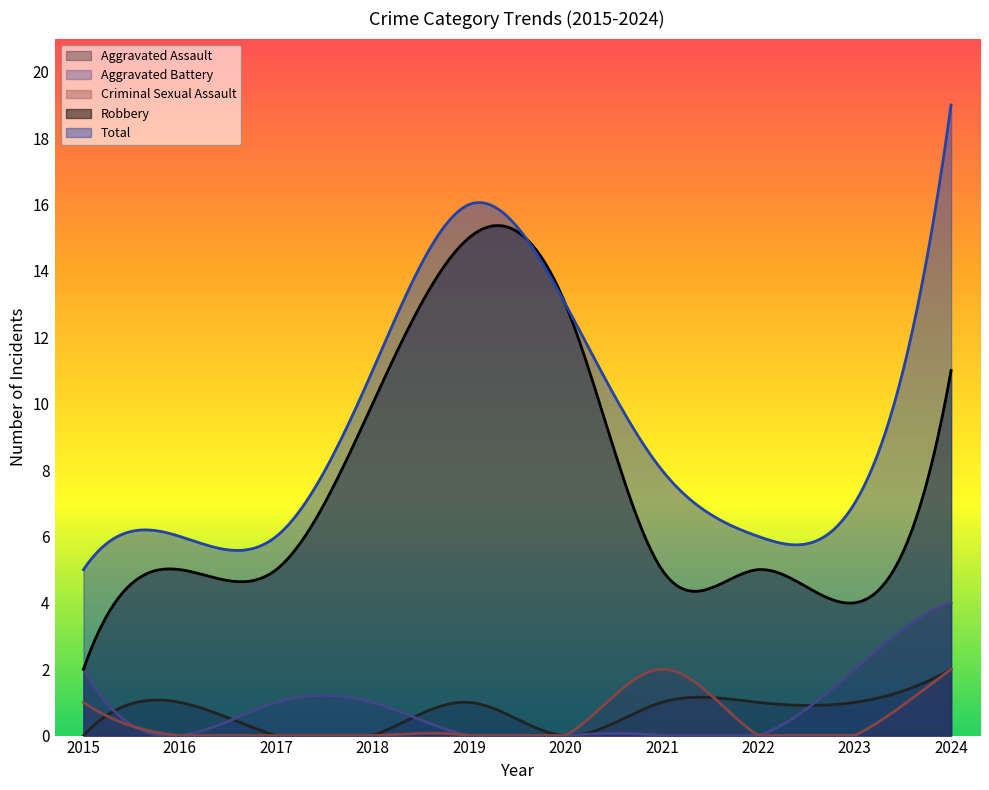

Is the value of Total at 2016 greater than the value of Robbery at 2016?

Yes